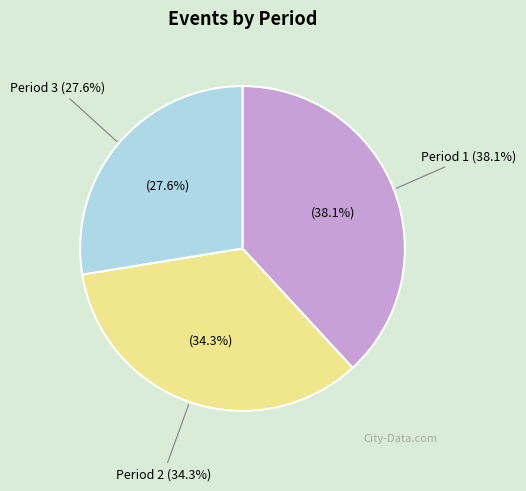

To the nearest percent, what is the difference between the largest and smallest slice percentages?

11%